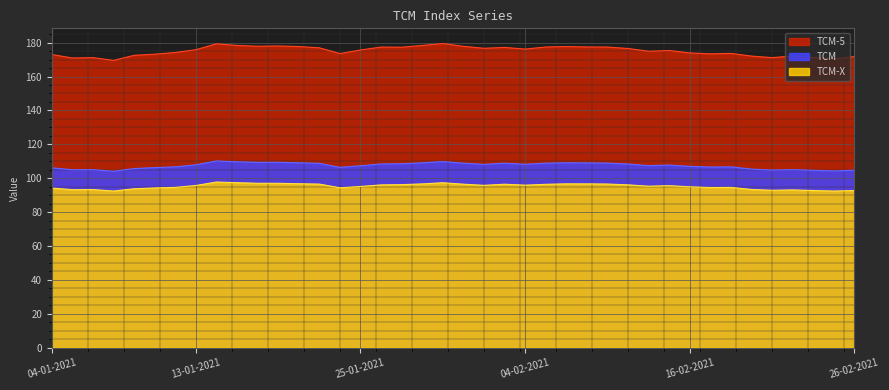

What is the average value of the TCM-5 series?

175.1